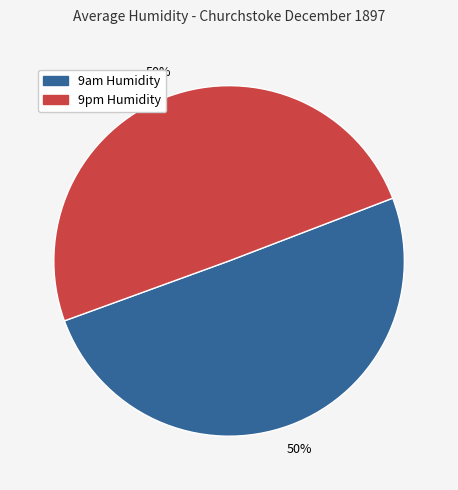

Is it true that 9pm Humidity is 50% of the pie?

True